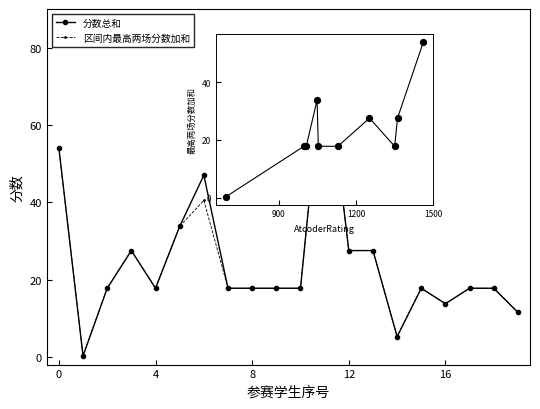

What are all the series names shown in the legend?

分数总和, 区间内最高两场分数加和